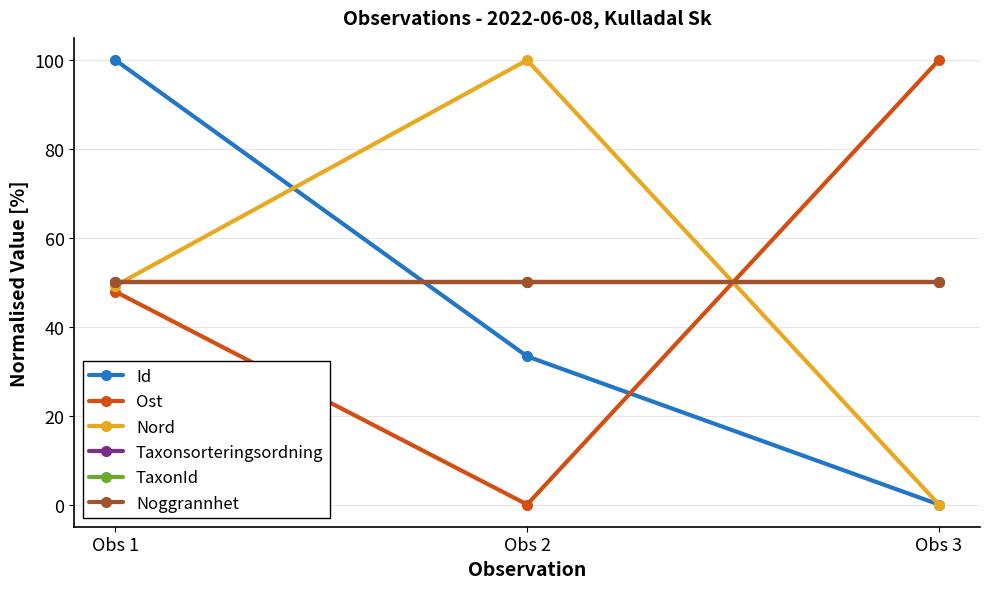

Does the chart have visible grid lines?

Yes